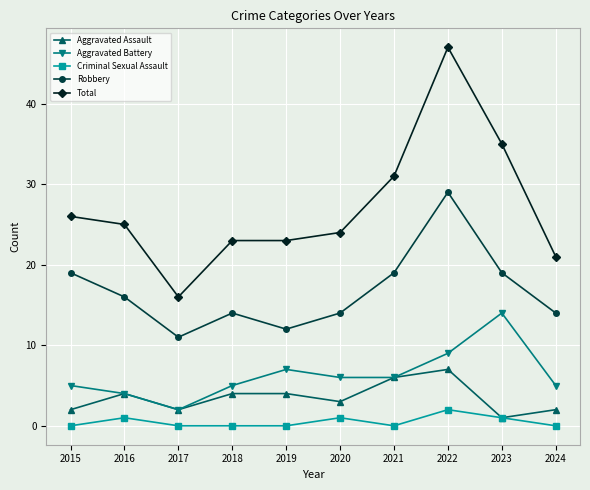

At which label does Aggravated Battery reach its peak?

2023